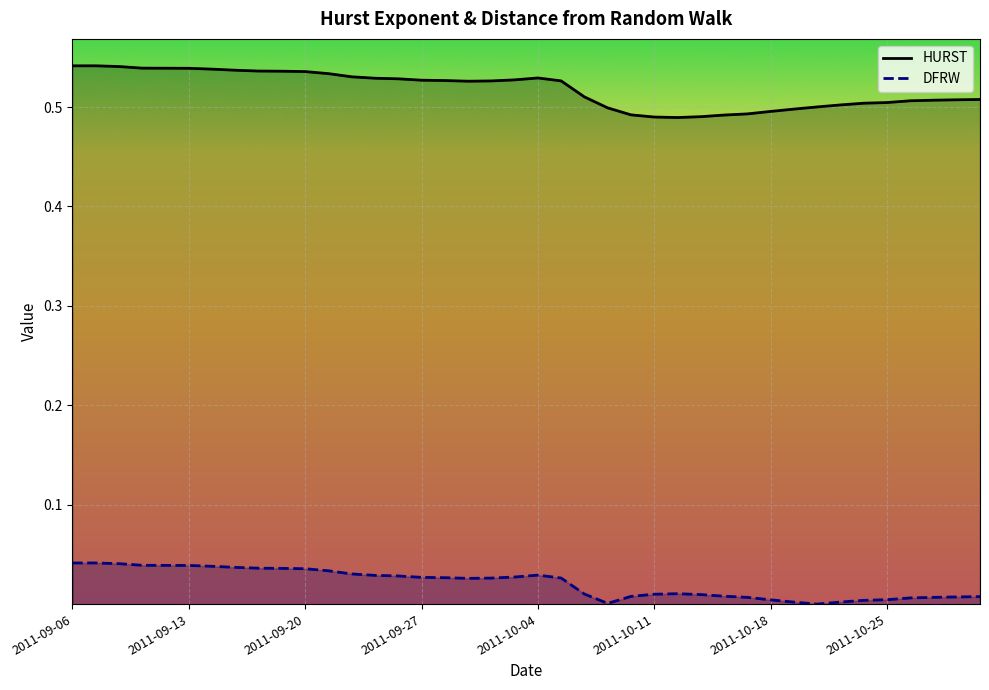

True or false: DFRW and HURST intersect in this chart.

False